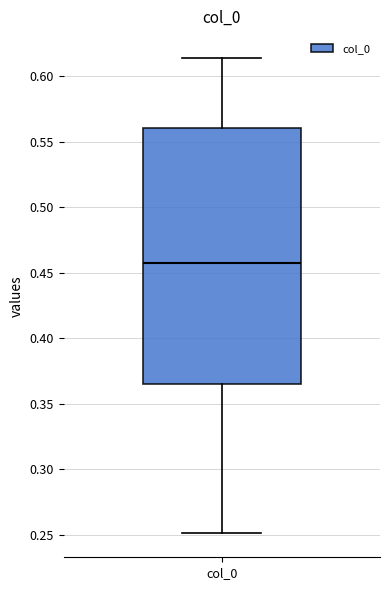

Where does the upper whisker of the box for col_0 end on the y-axis? The values are not printed on the chart, so give them approximately, as read against the axis.

0.615